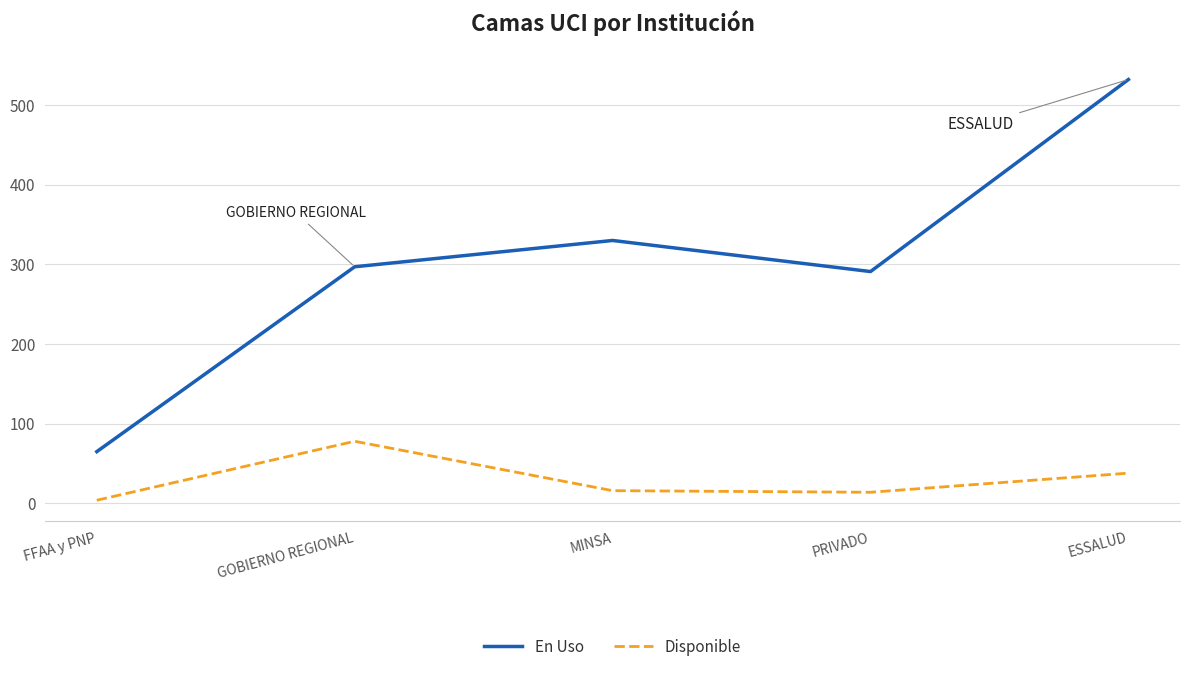

What is the sum of all En Uso values?

1515